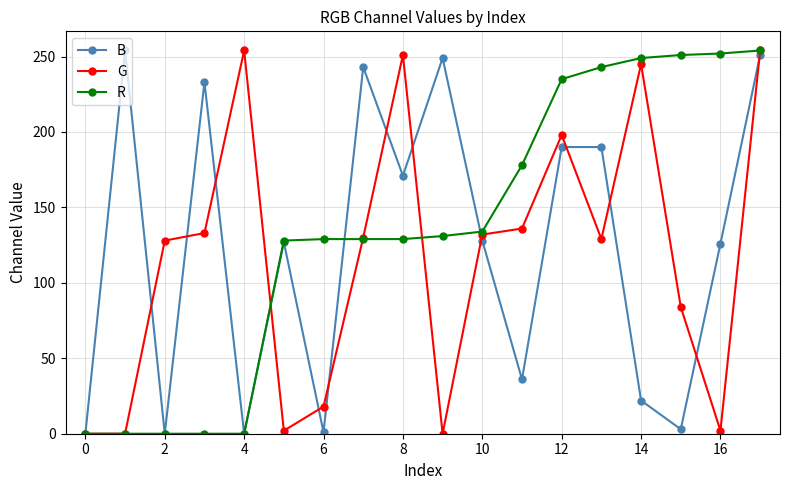

Which series has the largest total across all categories?

R